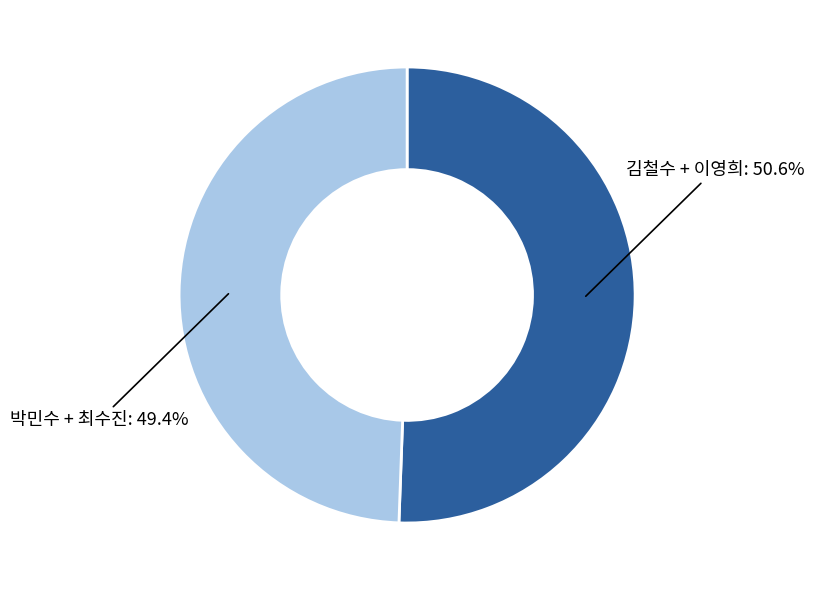

Is there any slice that represents more than half of the pie?

Yes